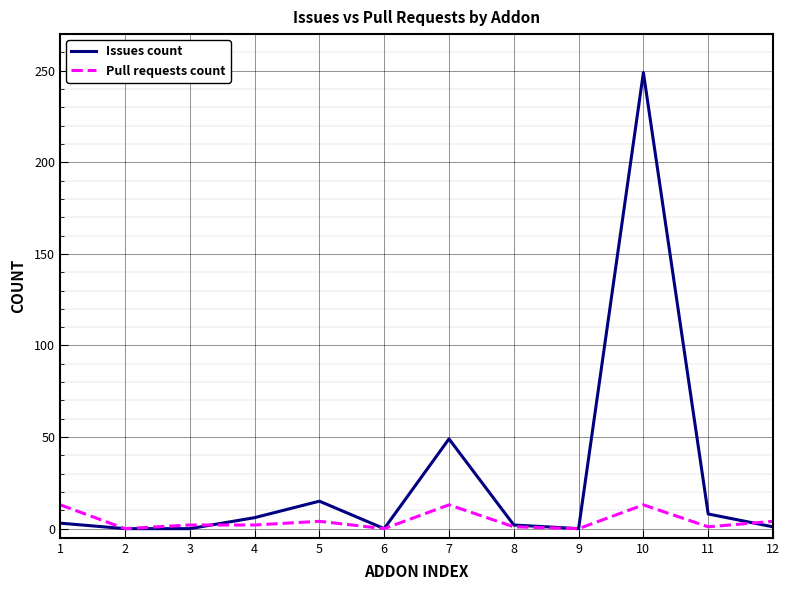

What is the difference between the second highest and second lowest values in the Issues count series?

49